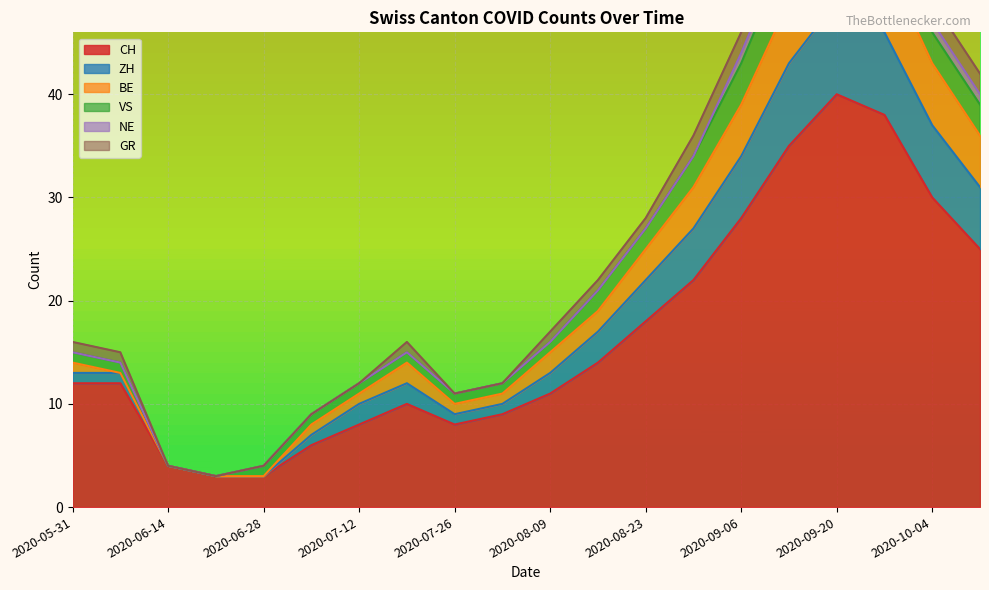

What is the label of the 6th point from the right?

2020-09-06